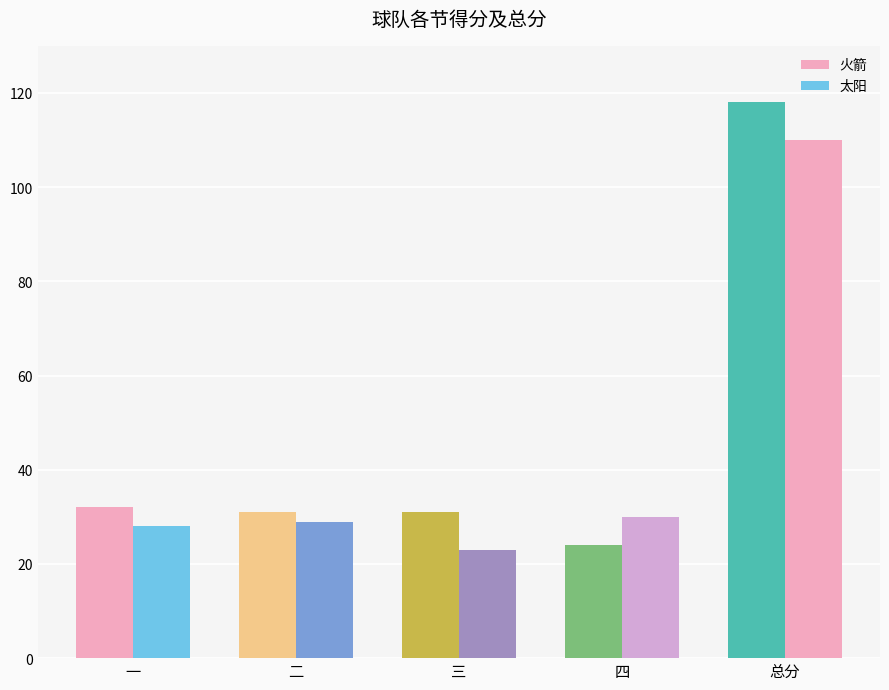

How many groups of bars are there?

5